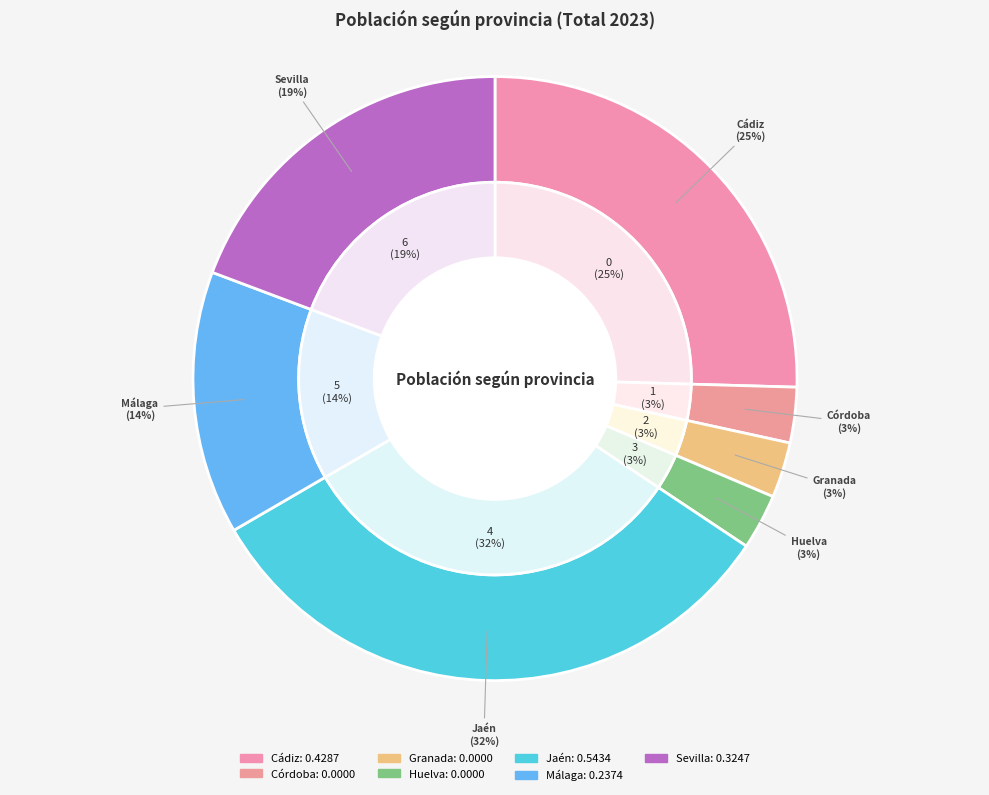

How many slices are in this pie chart?

7